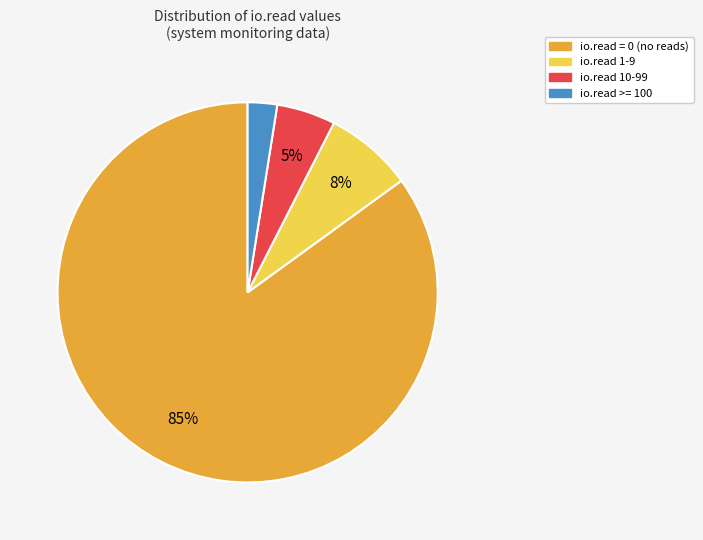

Combined, do io.read 1-9 and io.read >= 100 account for over 50%?

No